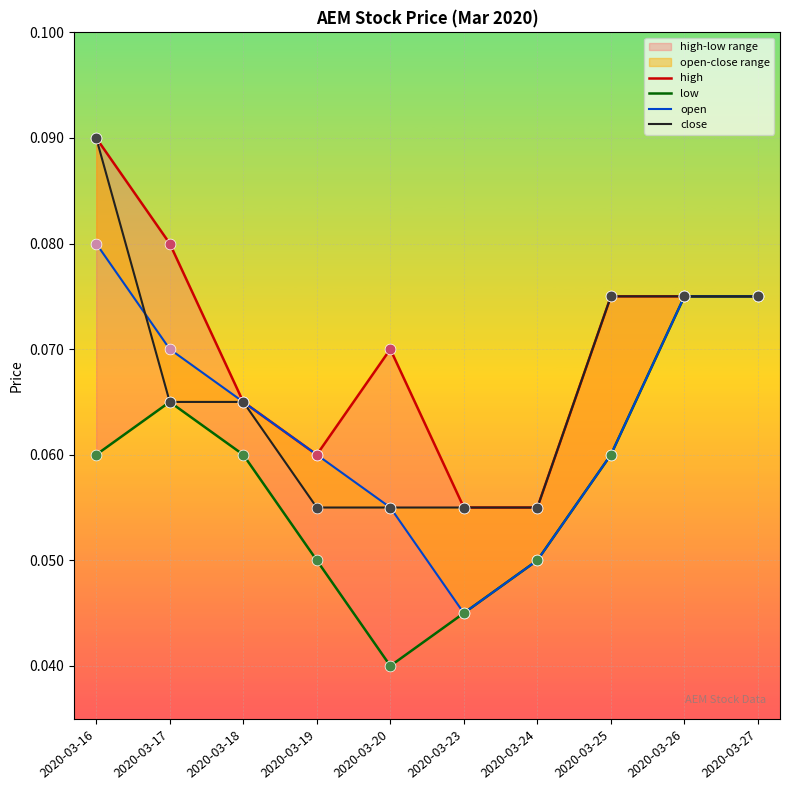

Which series has the largest total across all categories?

high